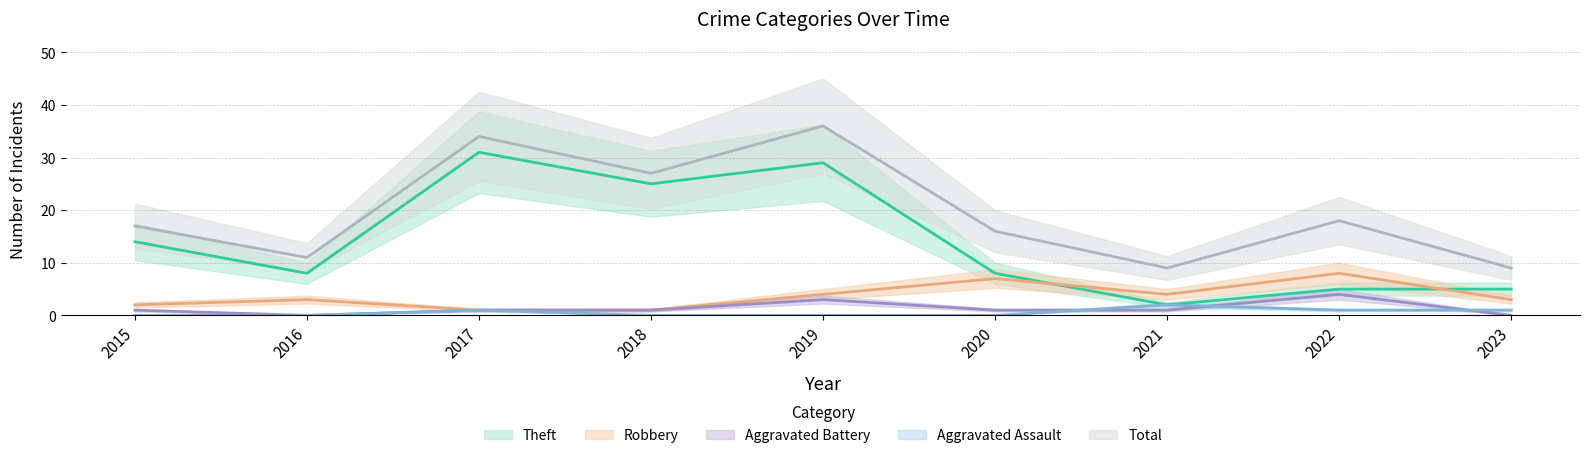

True or false: Total has a value of 8 at 2015.

False